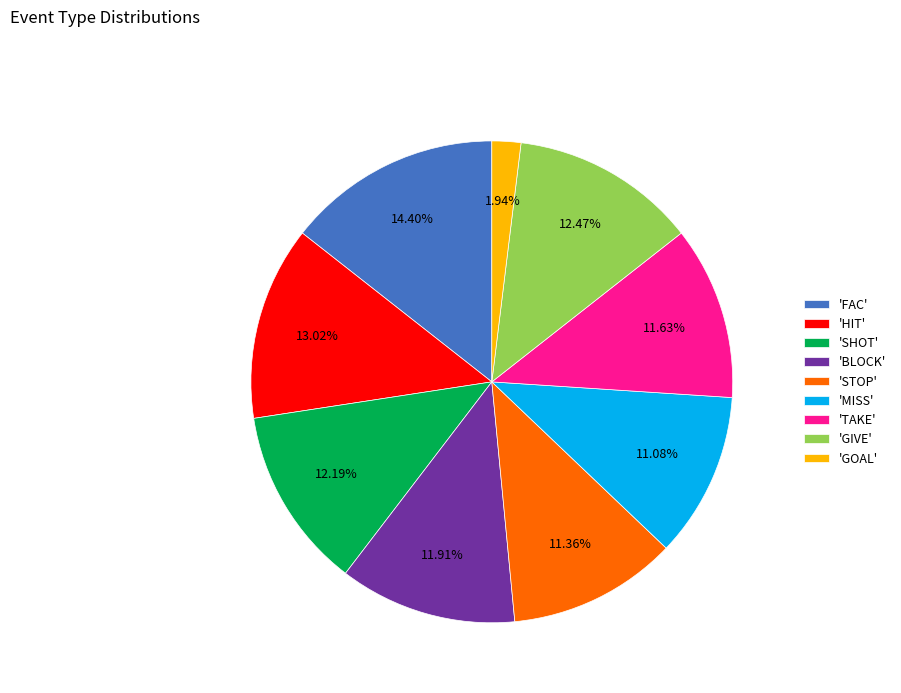

Approximately how many times larger is the value at 'STOP' compared to 'MISS'?

1.0